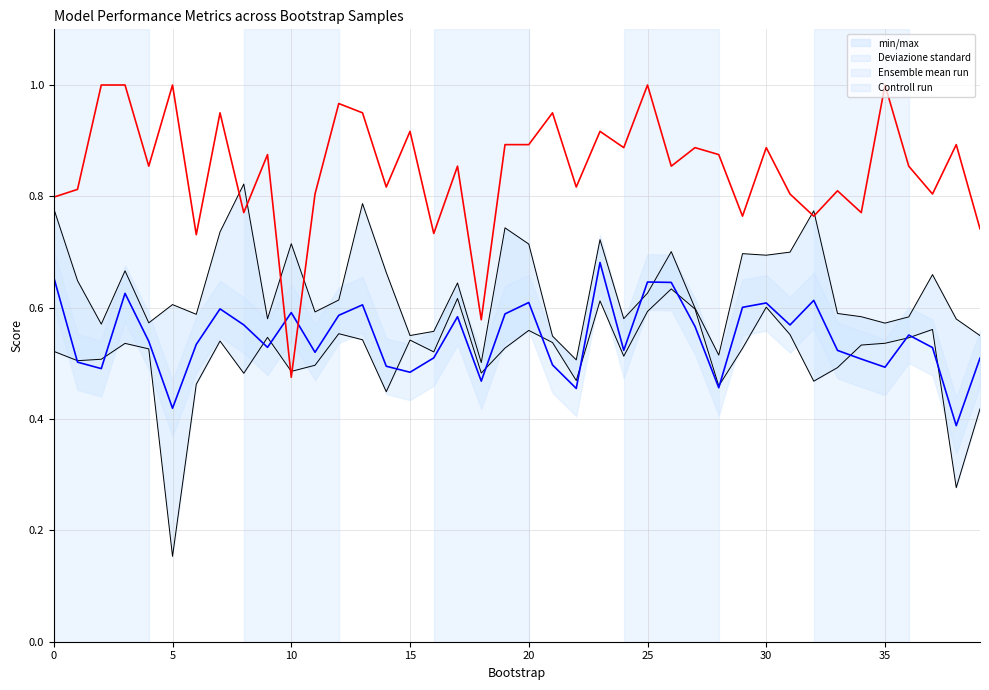

Is the value of Controll run at 10 greater than the value of min/max at 40?

Yes